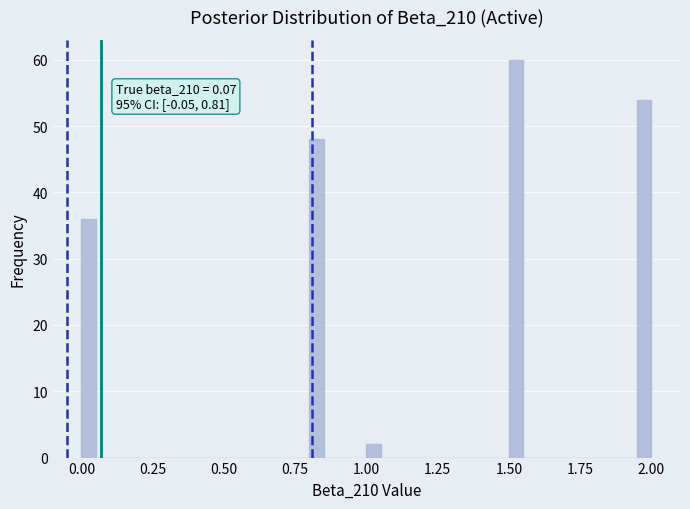

Read against the x-axis, roughly where is the centre of the tallest bar?

1.55